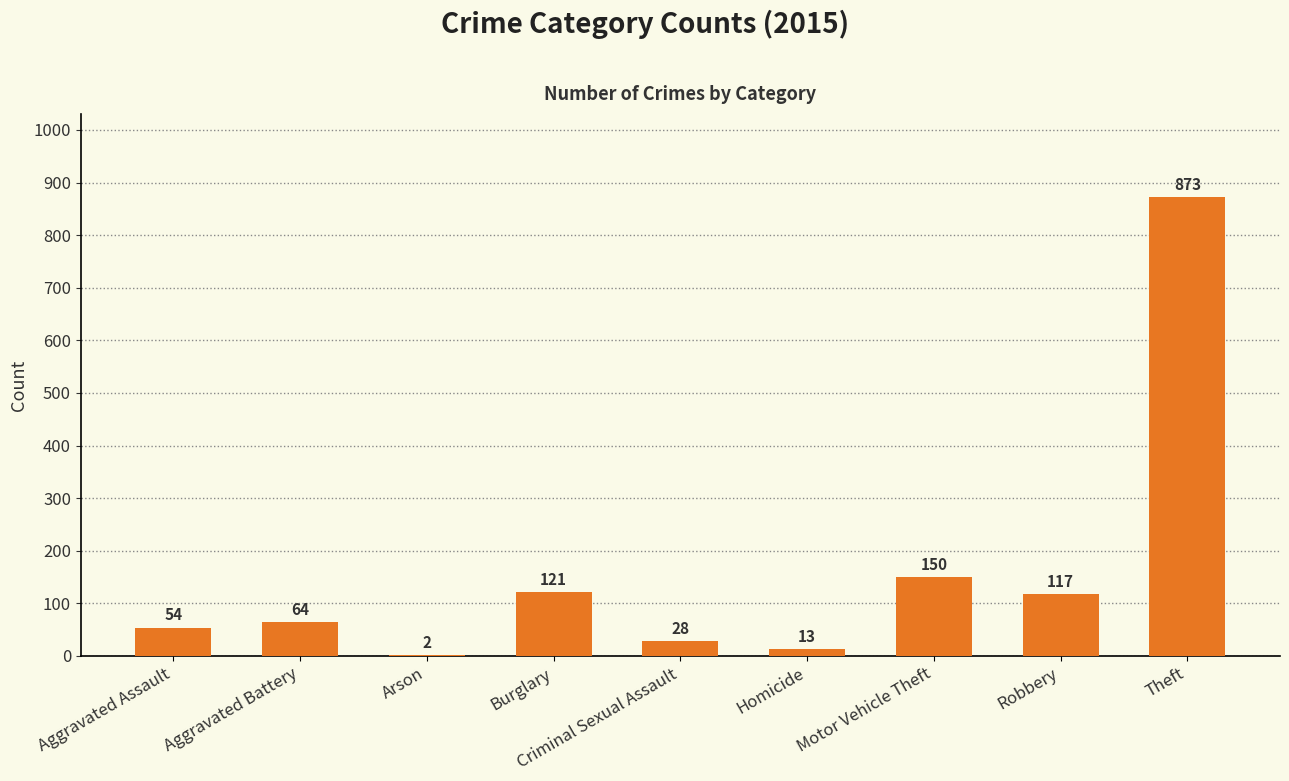

Reading right to left, transcribe all the data shown in this chart.

873	117	150	13	28	121	2	64	54